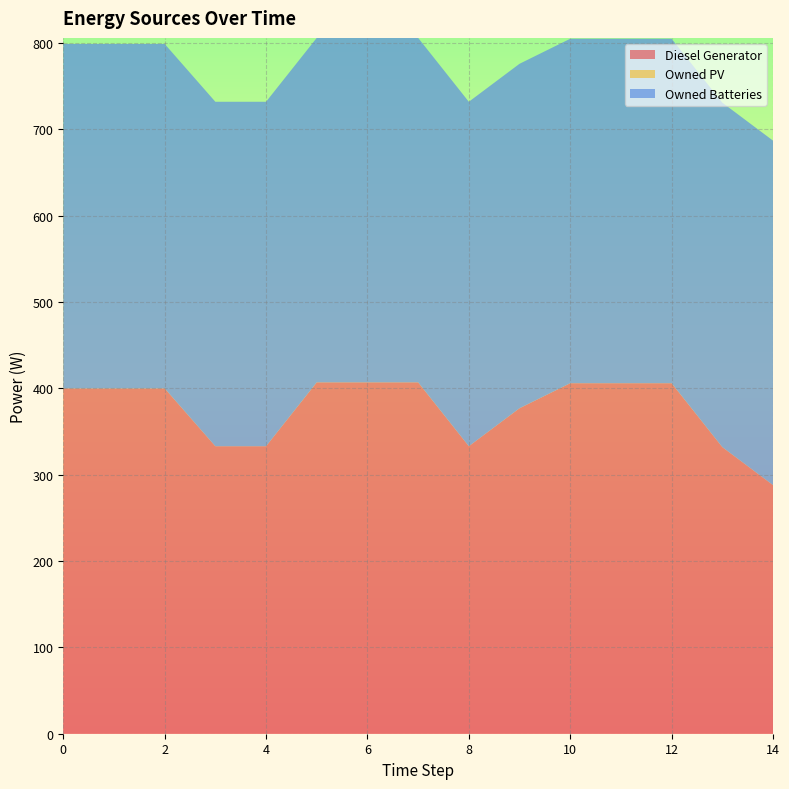

What is the maximum value for Diesel Generator?

407